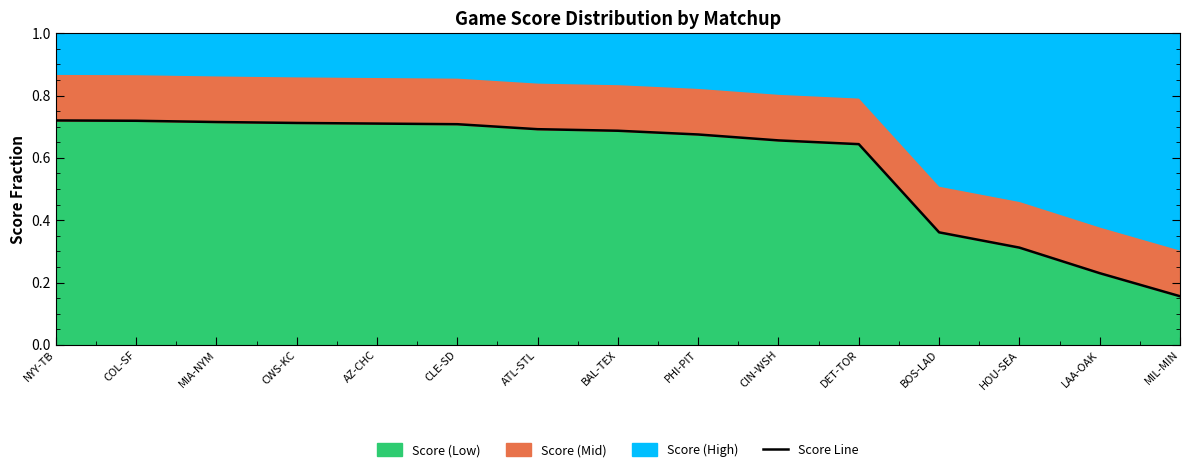

What is the maximum value shown in the chart?

0.7